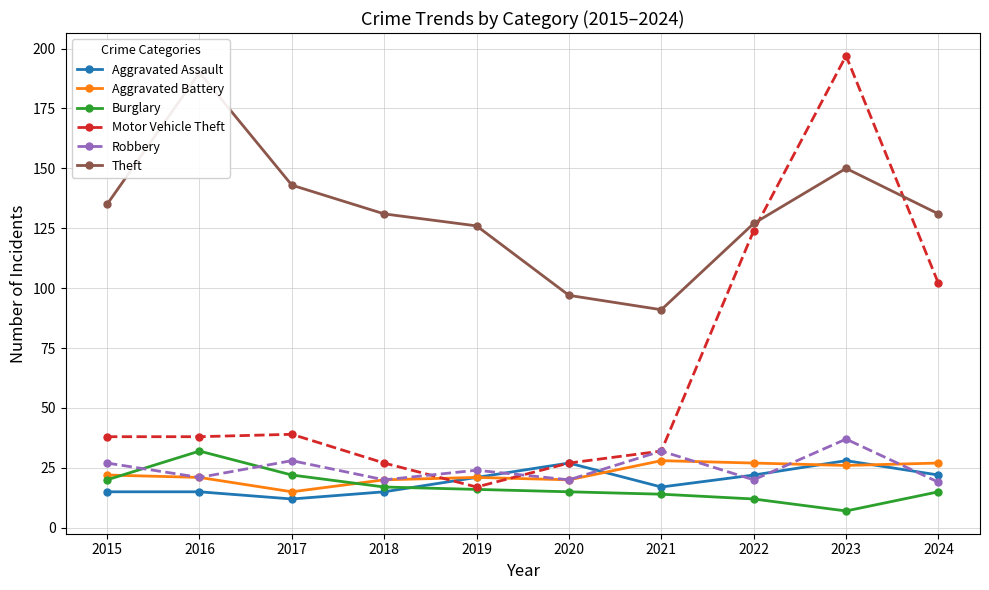

After their last crossing, which series has the higher values: Motor Vehicle Theft or Aggravated Assault?

Aggravated Assault